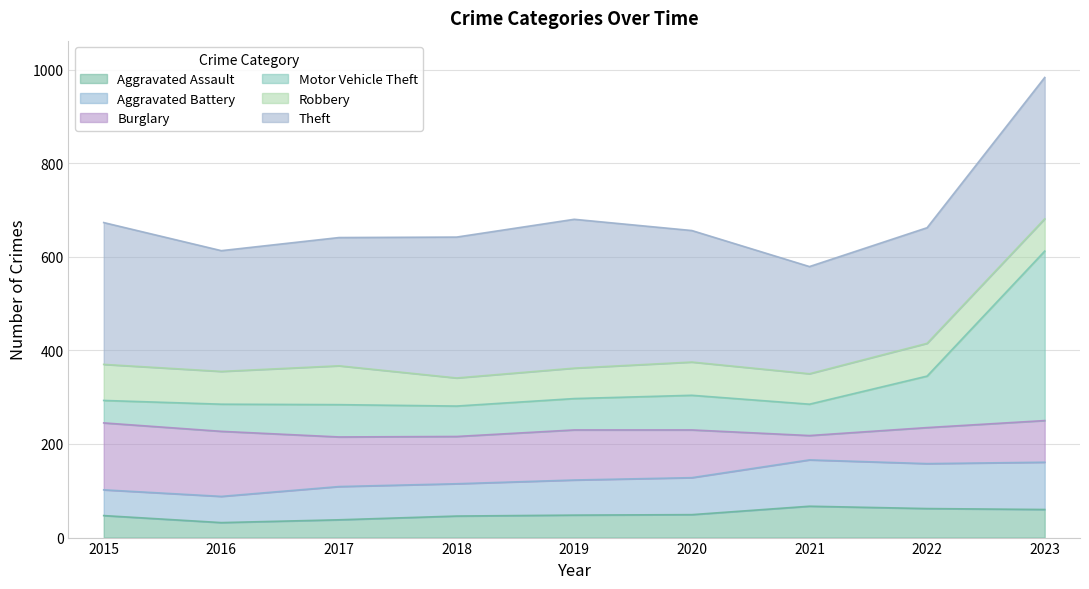

What is the value of the Aggravated Assault point at the 2nd from the left?

32